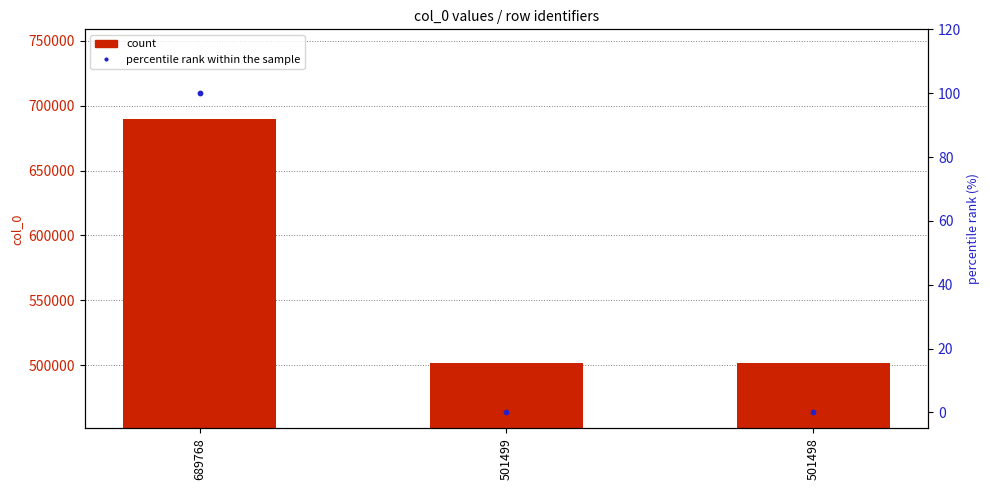

Is the value of percentile rank within the sample at 501499 greater than the value of count at 689768?

No